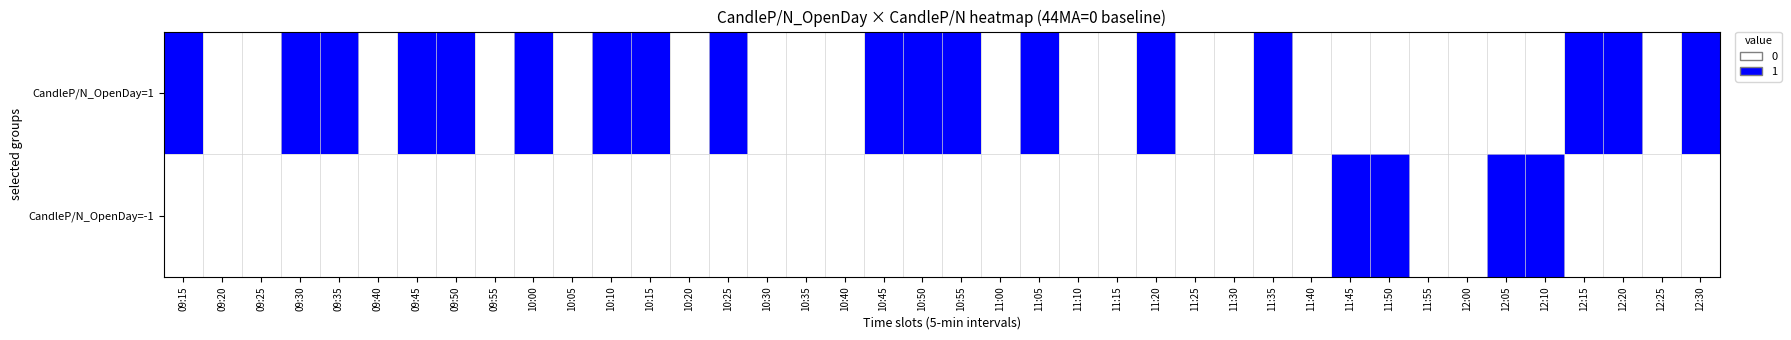

Rank the series by their average value, from lowest to highest.

CandleP/N_OpenDay=-1, CandleP/N_OpenDay=1